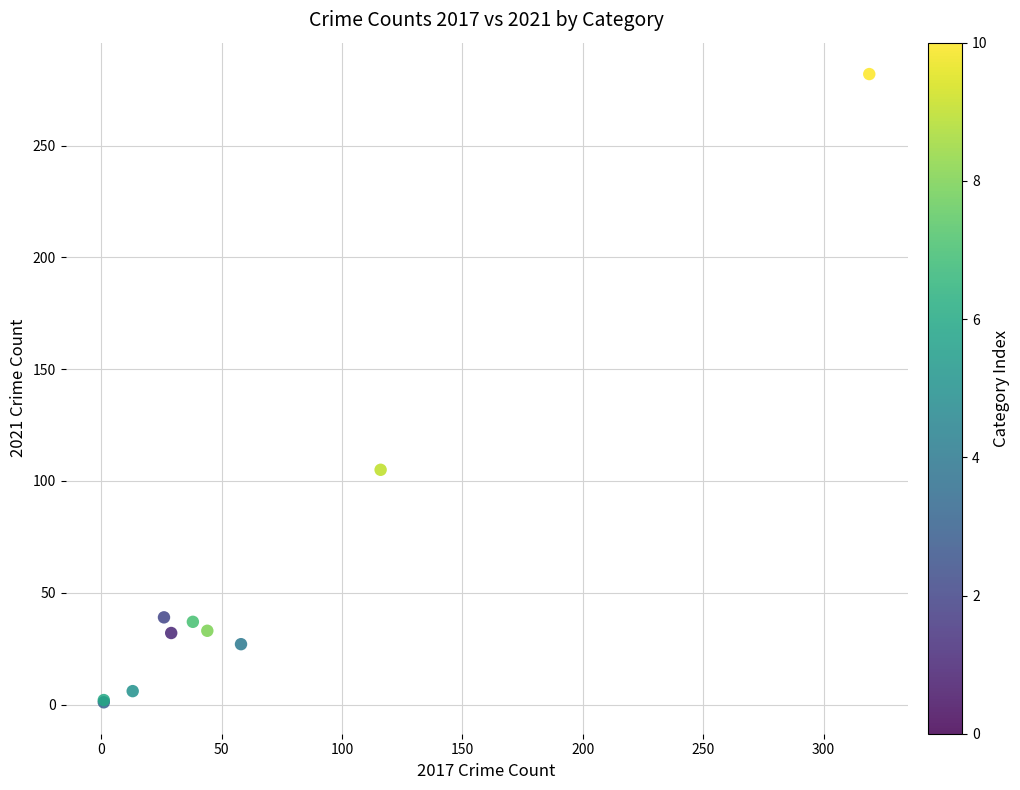

What Y value in the scatter plot is closest to 141?

105